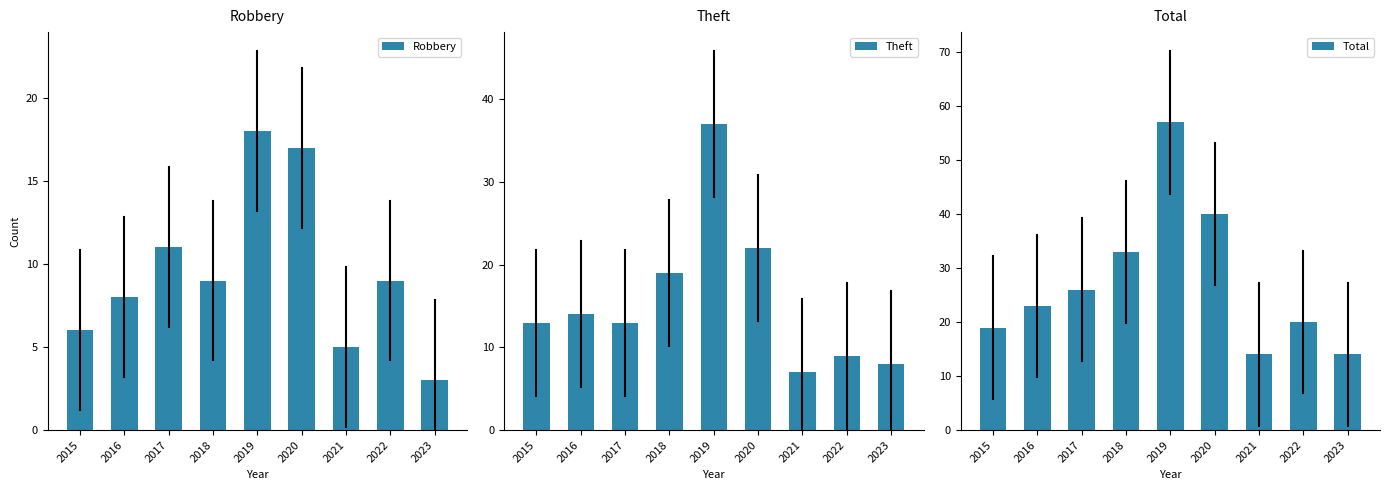

List the series in order of their overall mean, lowest first.

Robbery, Theft, Total